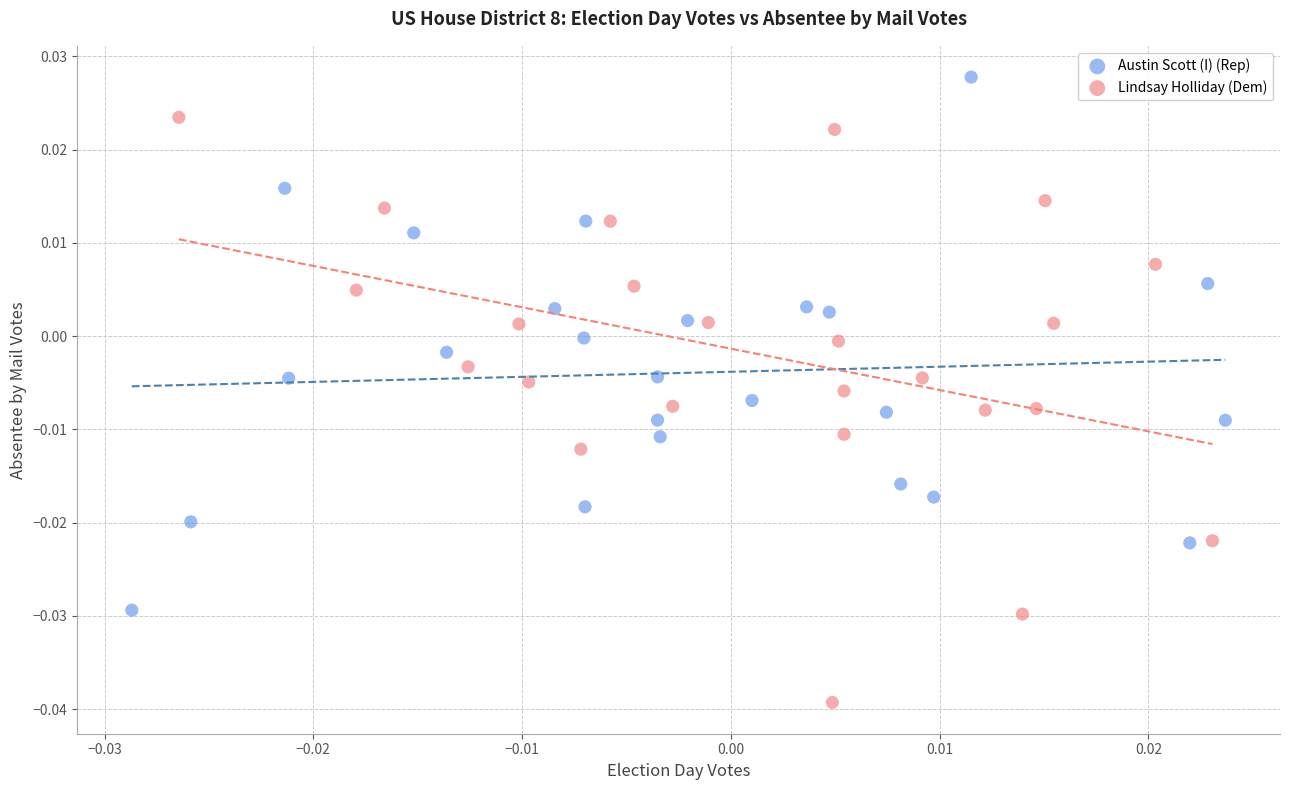

Which series contains the highest Y value?

Austin Scott (I) (Rep)